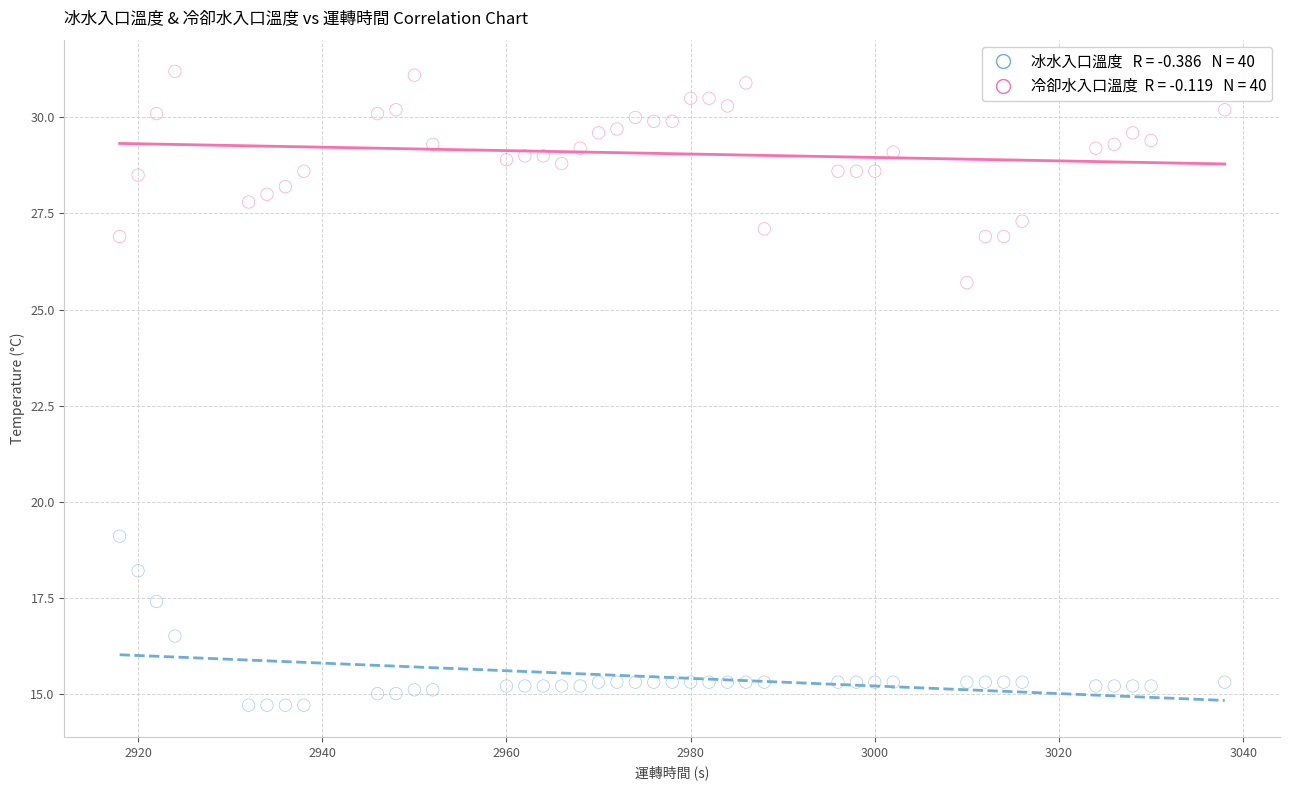

Across all data points, what is the range of Y values (max minus min)?

16.5